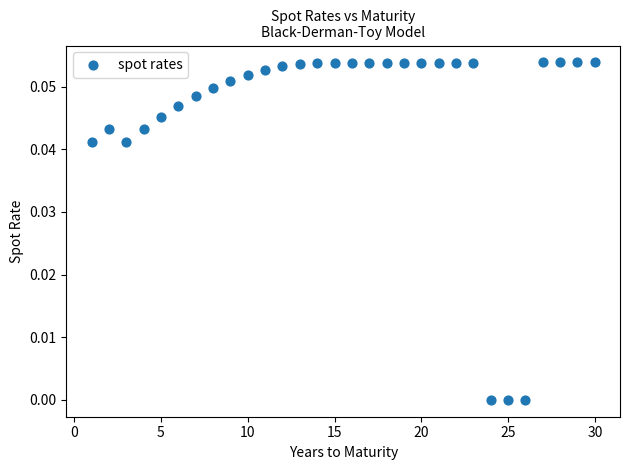

What is the range of X values (max minus min)?

29.0